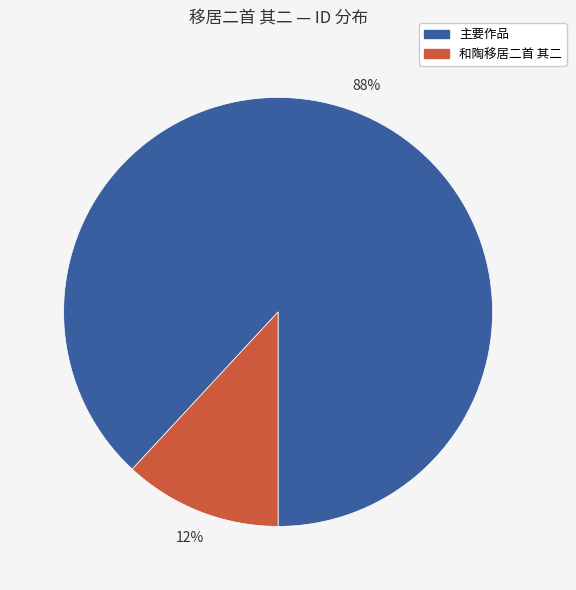

To the nearest percent, what is the difference between the largest and smallest slice percentages?

76%